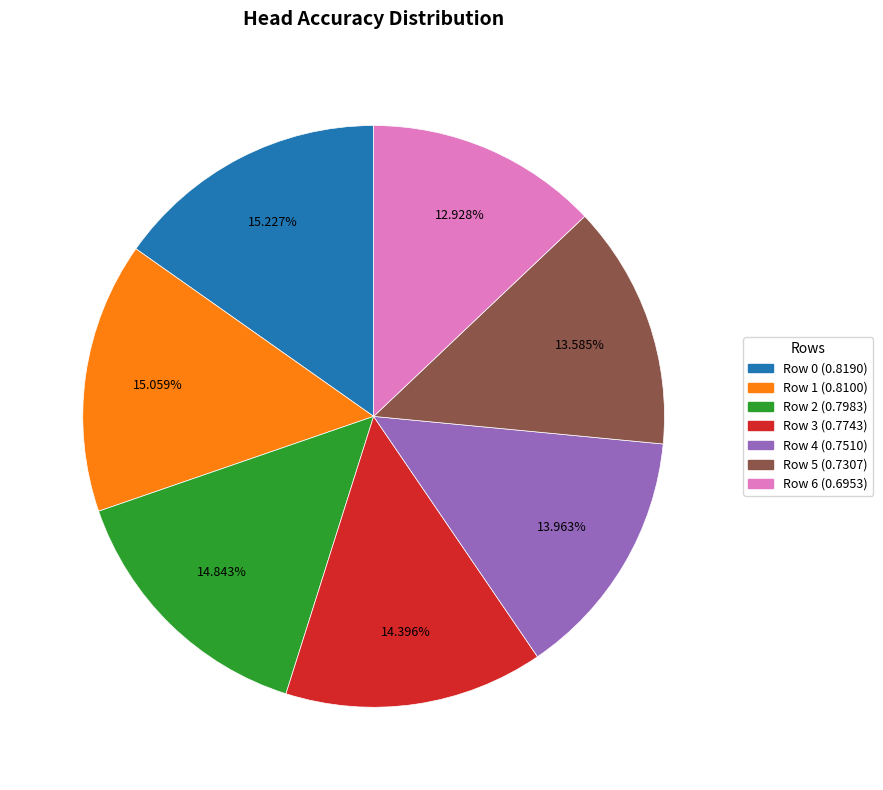

Is Row 0 the majority of the pie?

No